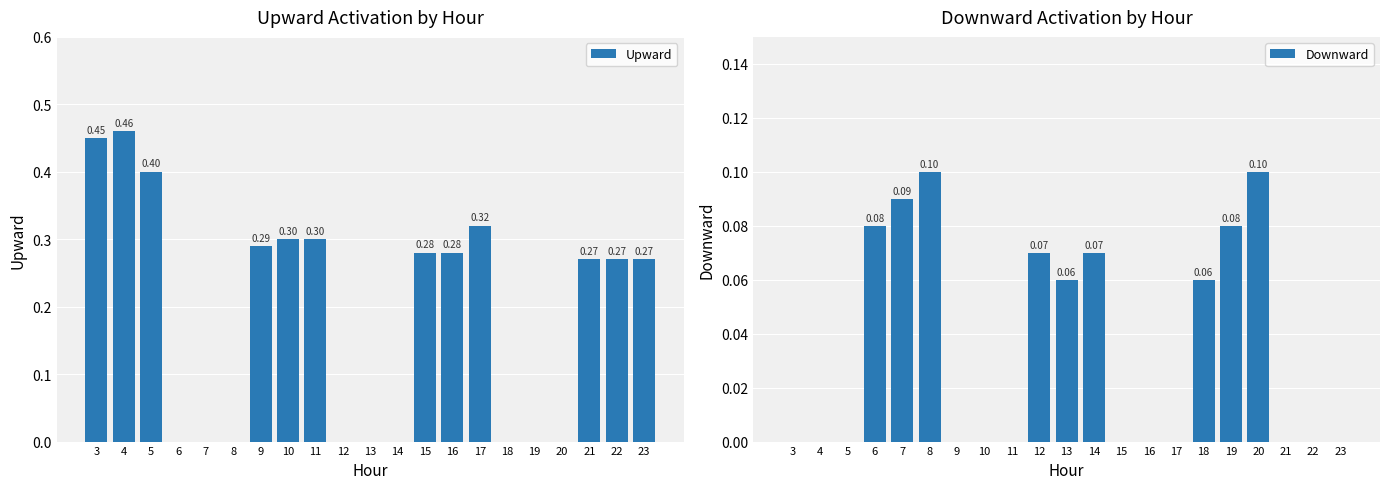

Are the bars grouped side by side (vs. stacked)?

Yes